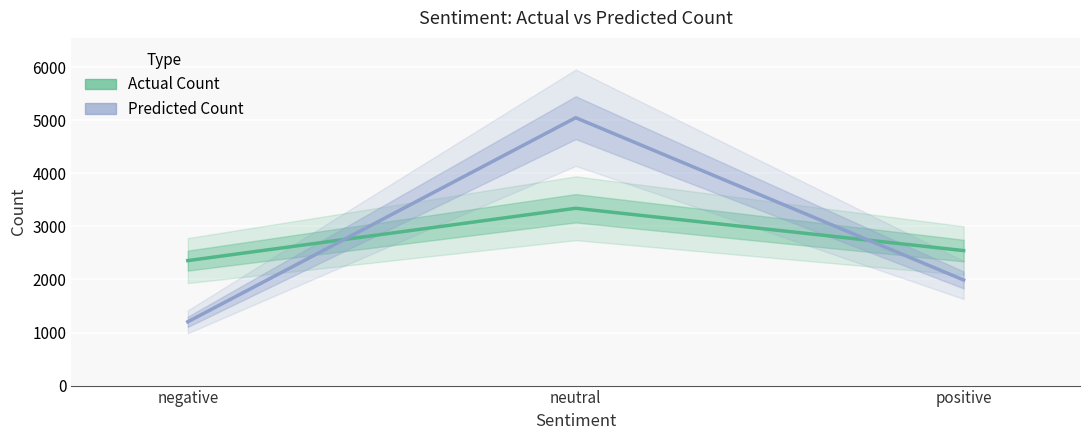

Which category has the lowest value across all series?

negative